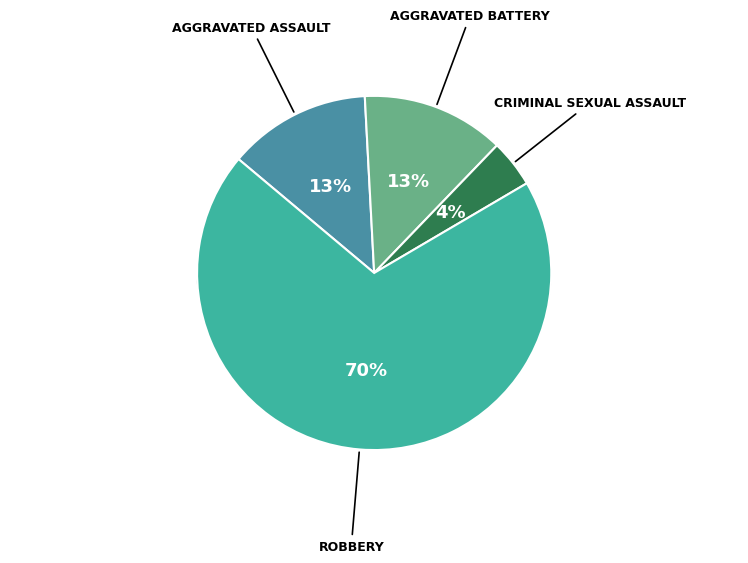

What portion of the pie excludes Criminal Sexual Assault?

95.7%